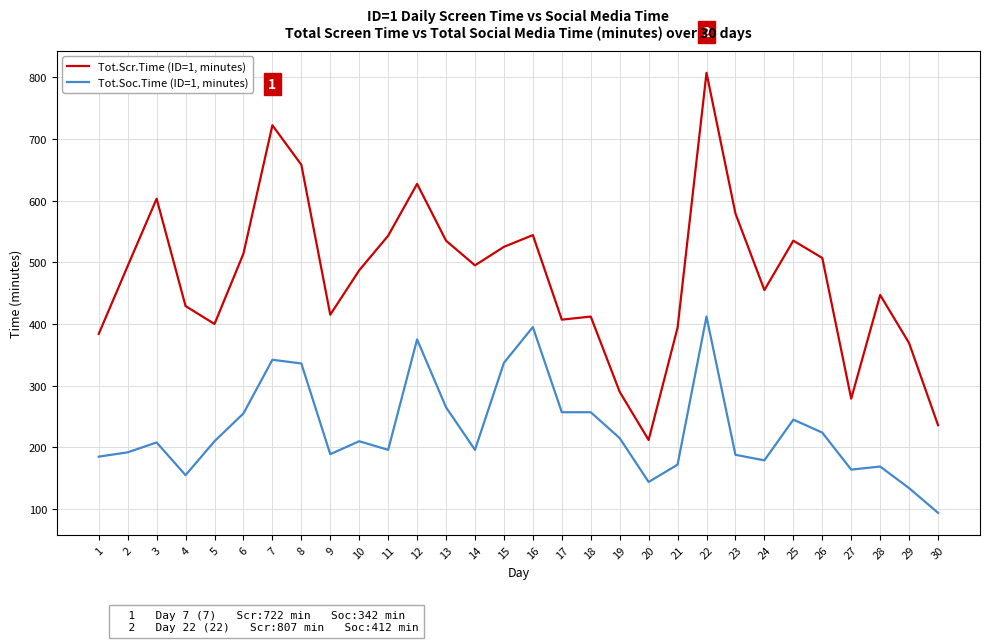

True or false: Tot.Scr.Time (ID=1, minutes) and Tot.Soc.Time (ID=1, minutes) cross at least once.

False